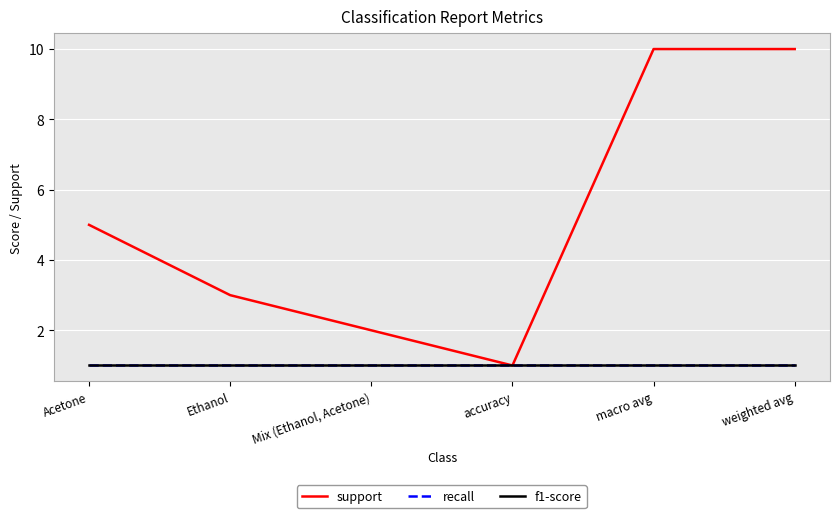

How many interior local valleys does the support series have?

1